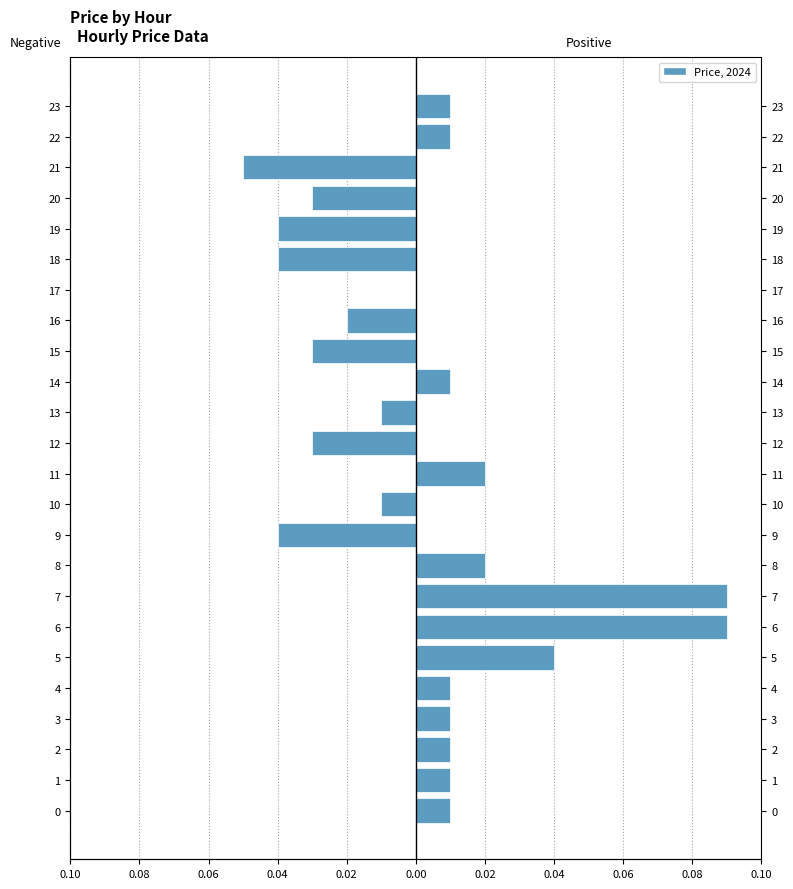

True or false: Positive Price has a value of 0.0 at 0.

True